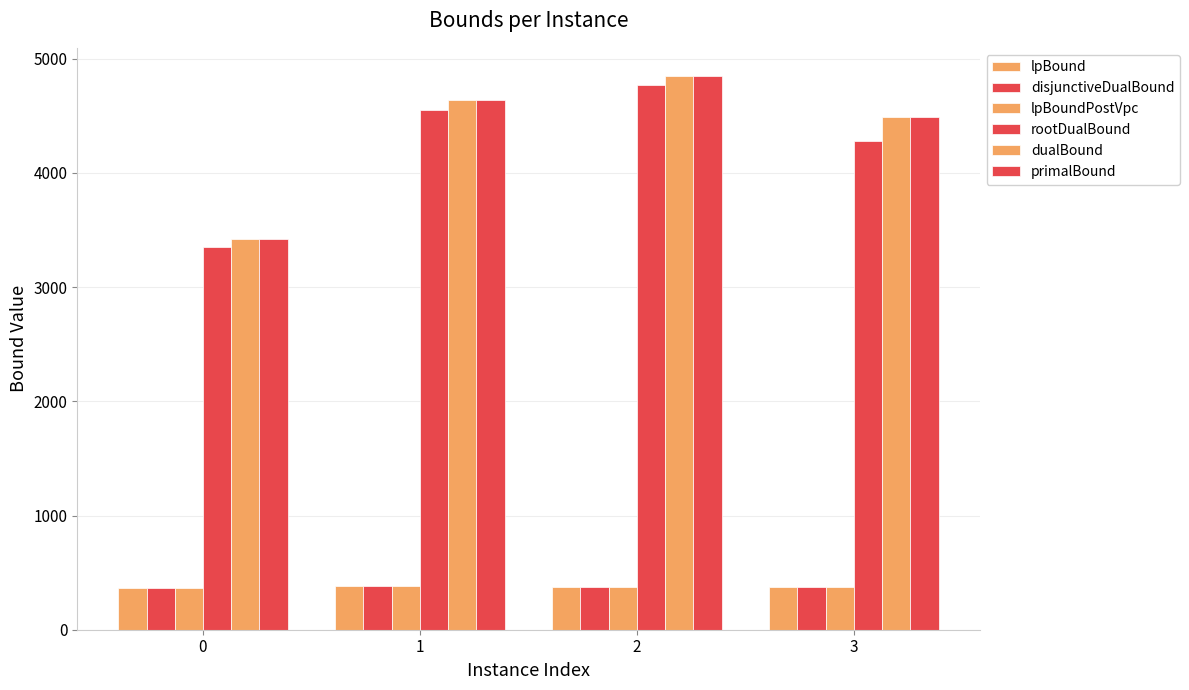

Count the primalBound values in the range 4488 to 4852.

3